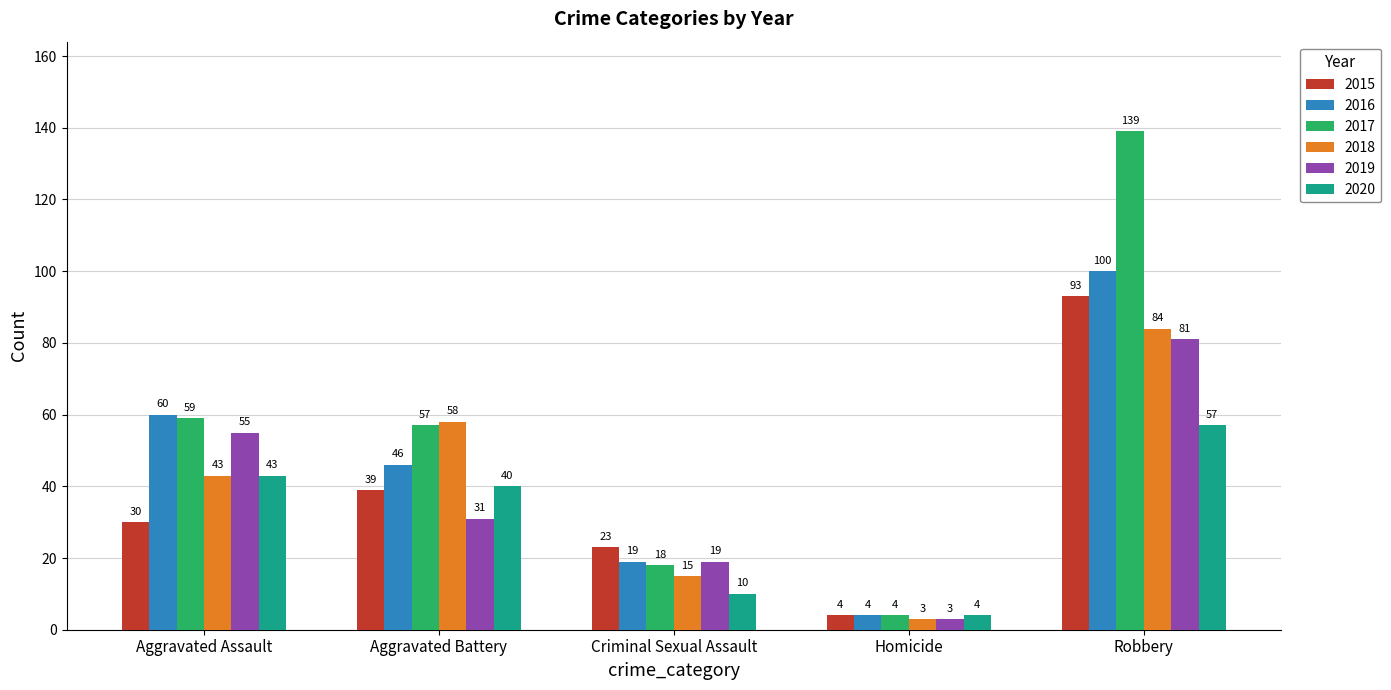

What is the label of the 5th bar from the left?

Robbery